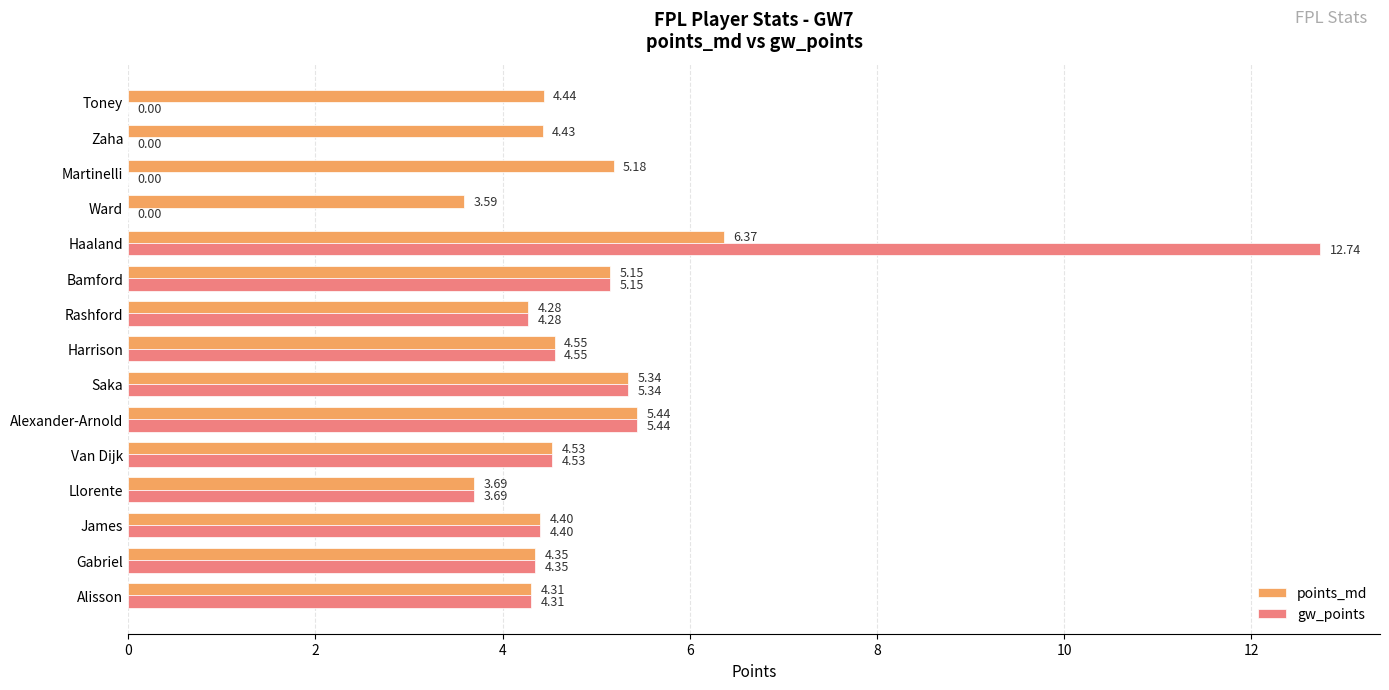

What is the sum of all gw_points values?

58.8